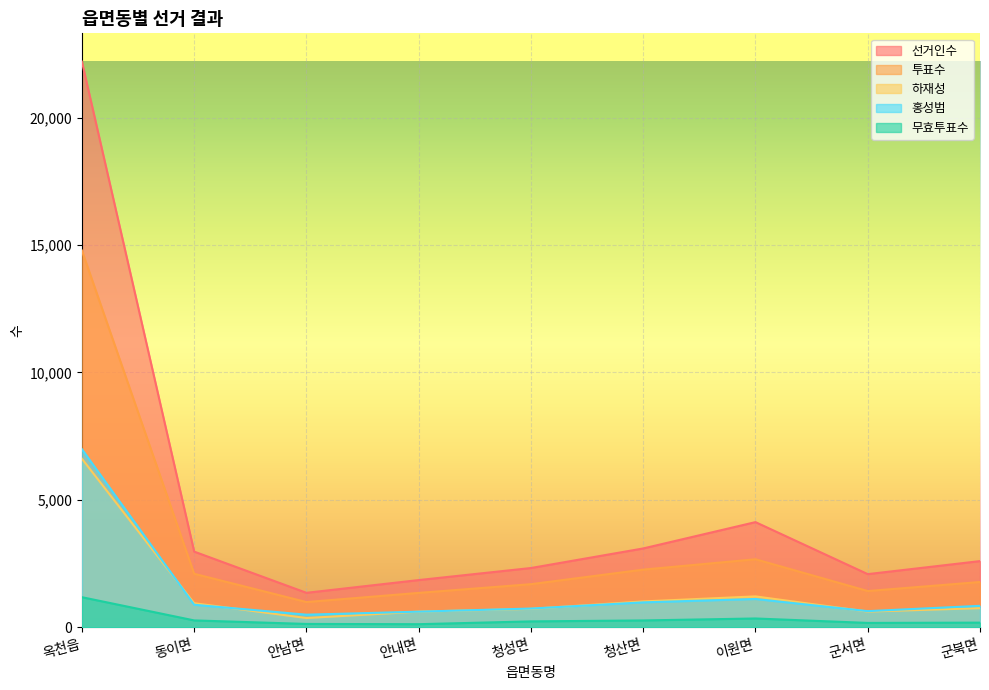

What is the difference between the maximum and minimum values in the 무효투표수 series?

1059